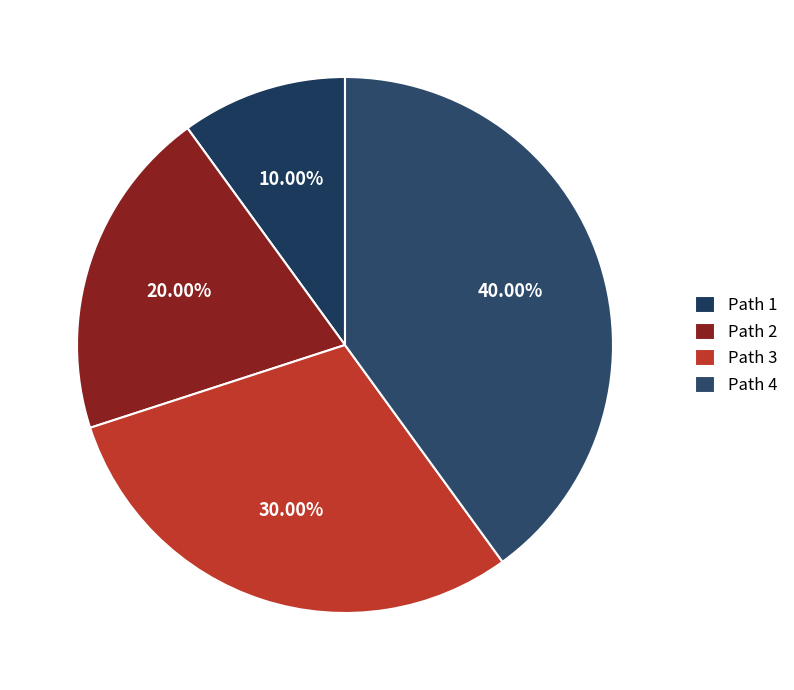

True or false: Path 4 accounts for 55% of the total.

False